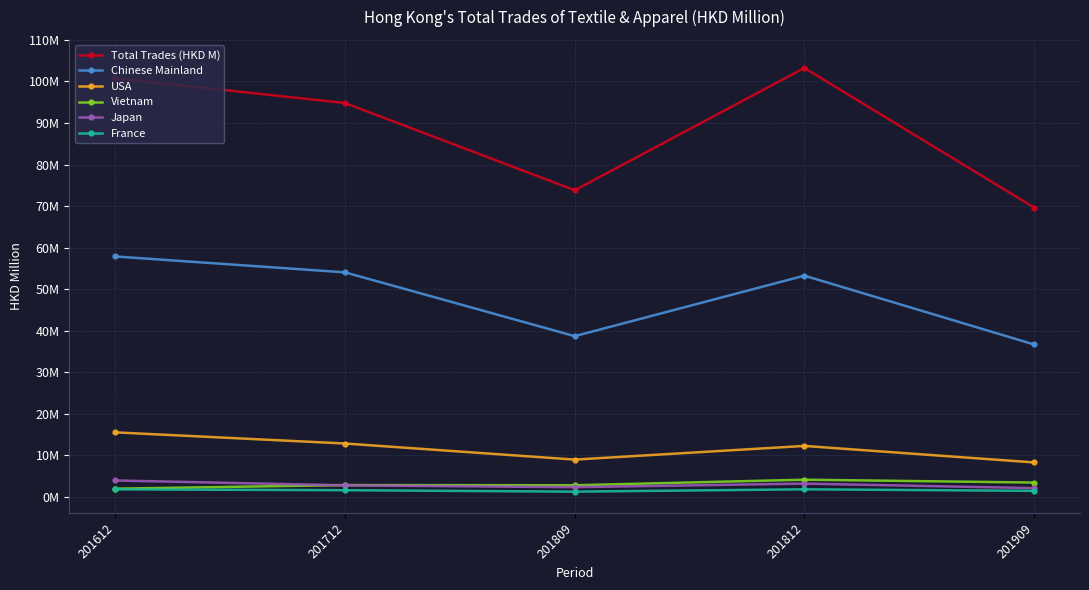

True or false: Total Trades (HKD M) has a value of 120.2 at 201909.

False